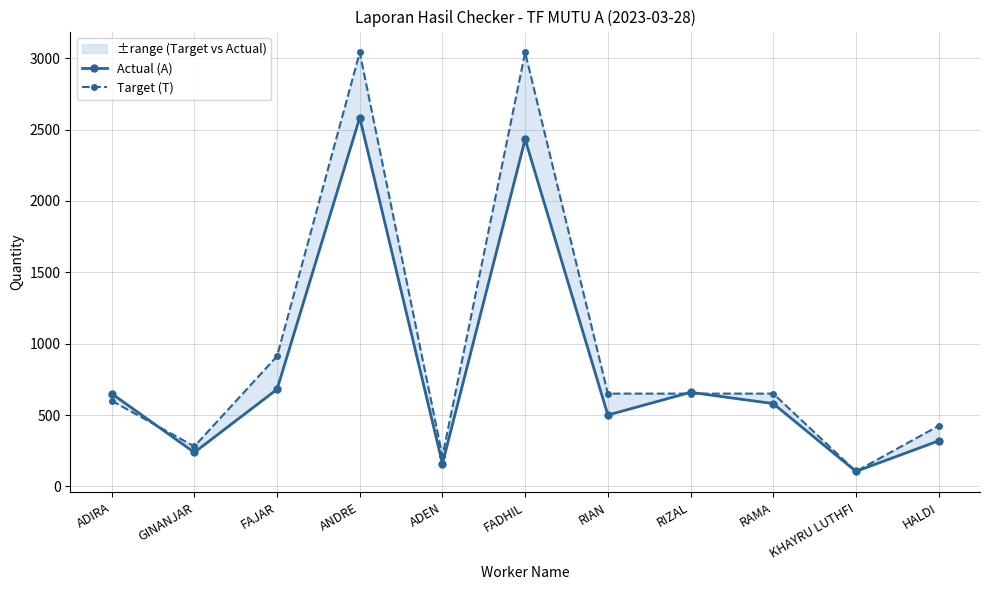

At which category does the chart reach its peak across all series?

ANDRE